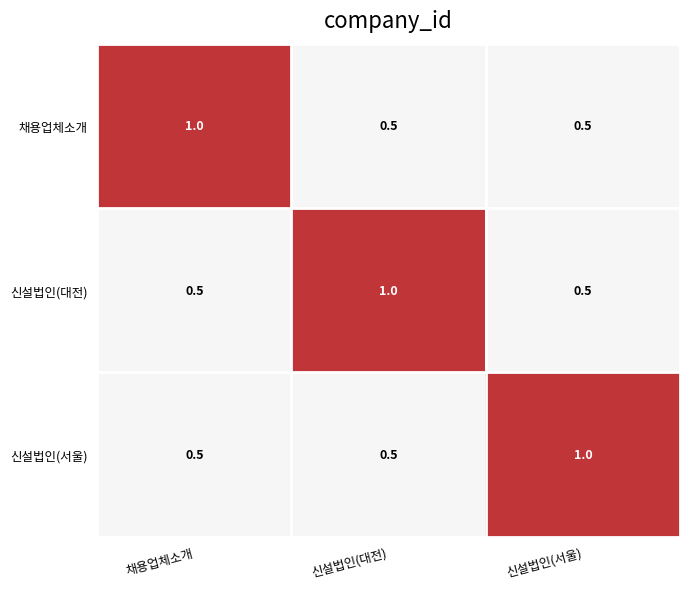

True or false: 신설법인(서울) has a value of 0.7 at 채용업체소개.

False